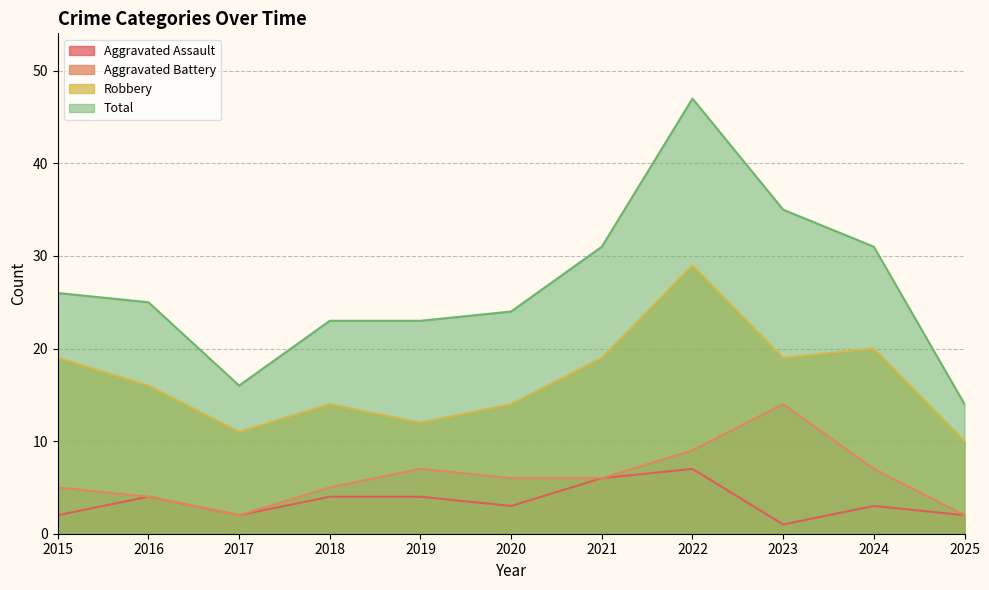

Which series has the largest range (max minus min)?

Total